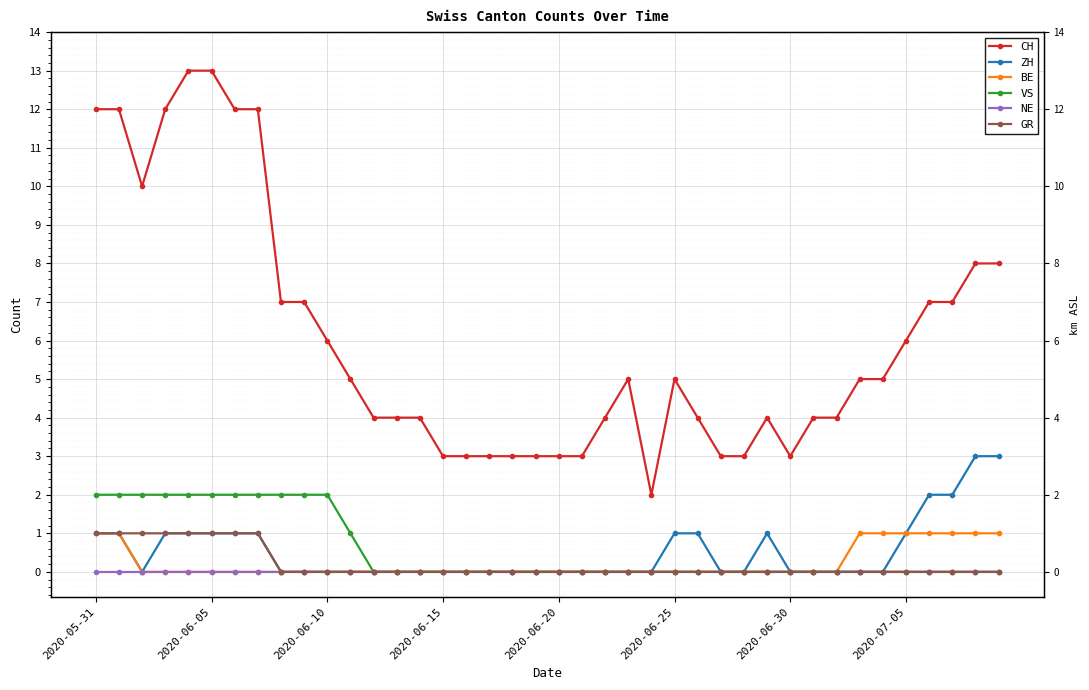

What is the label of the 11th point from the right?

29